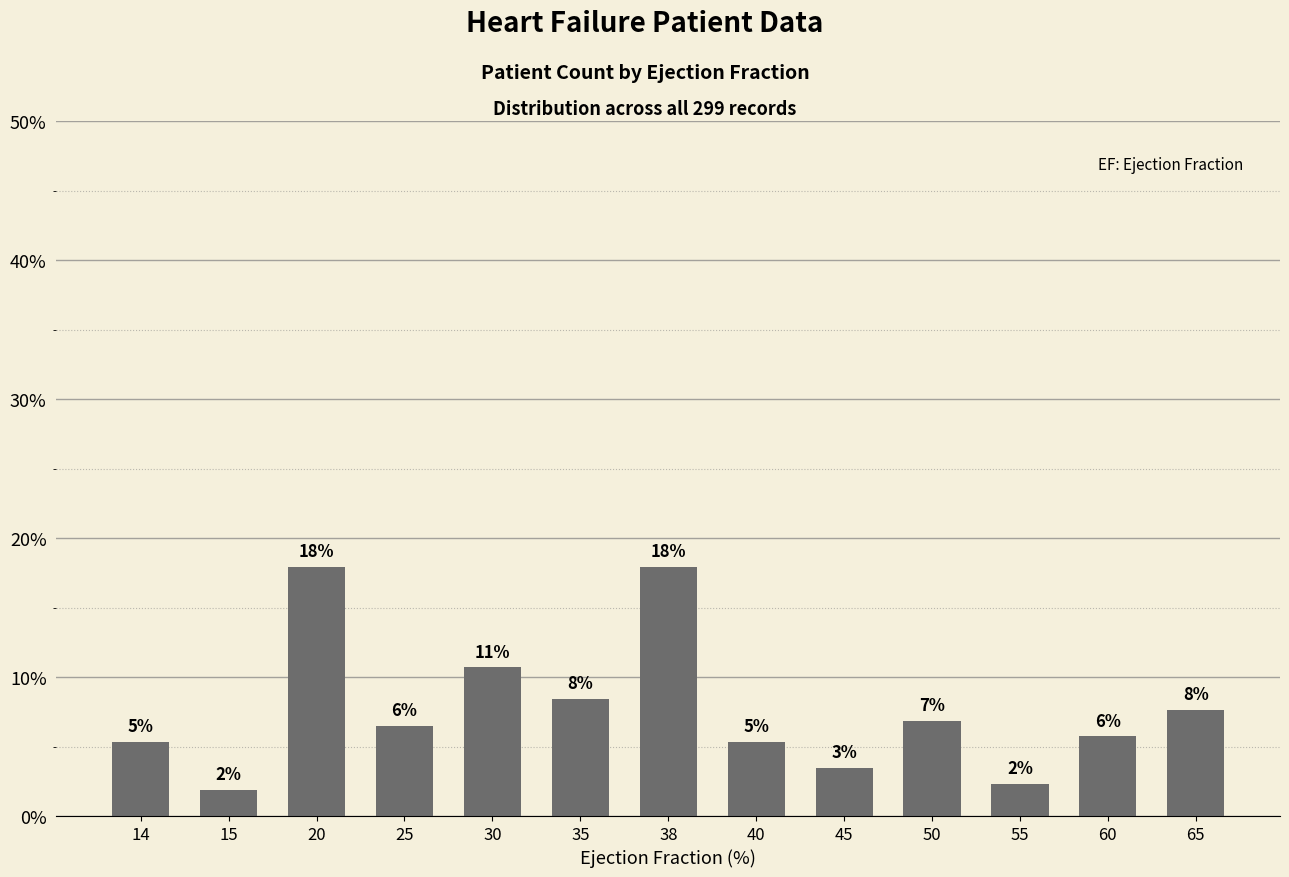

What is the average value?

7.7